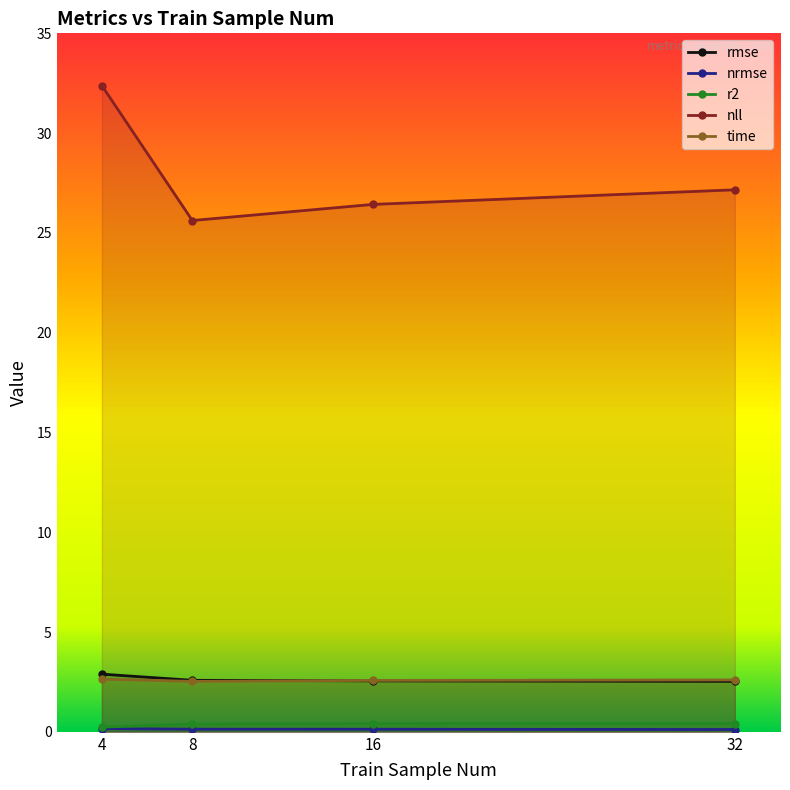

Does the chart have visible grid lines?

No